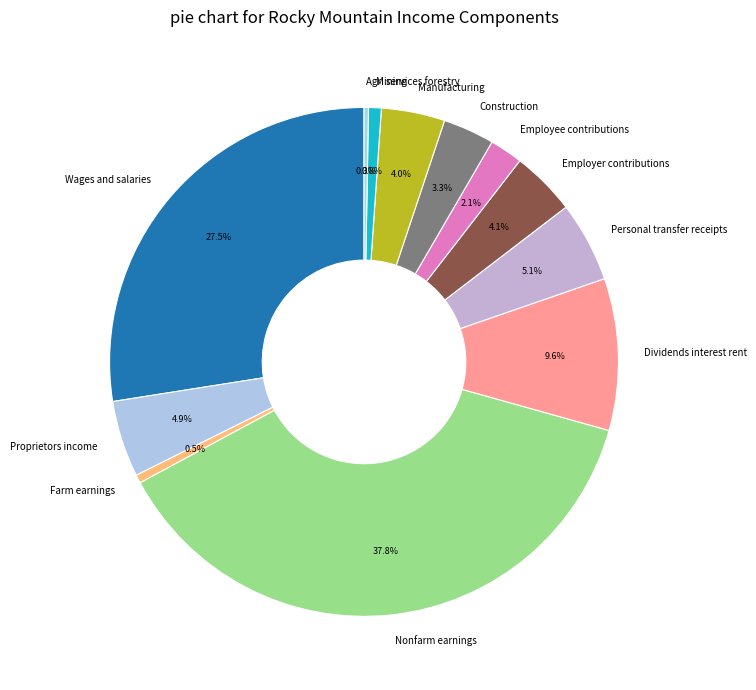

Is Manufacturing the majority of the pie?

No